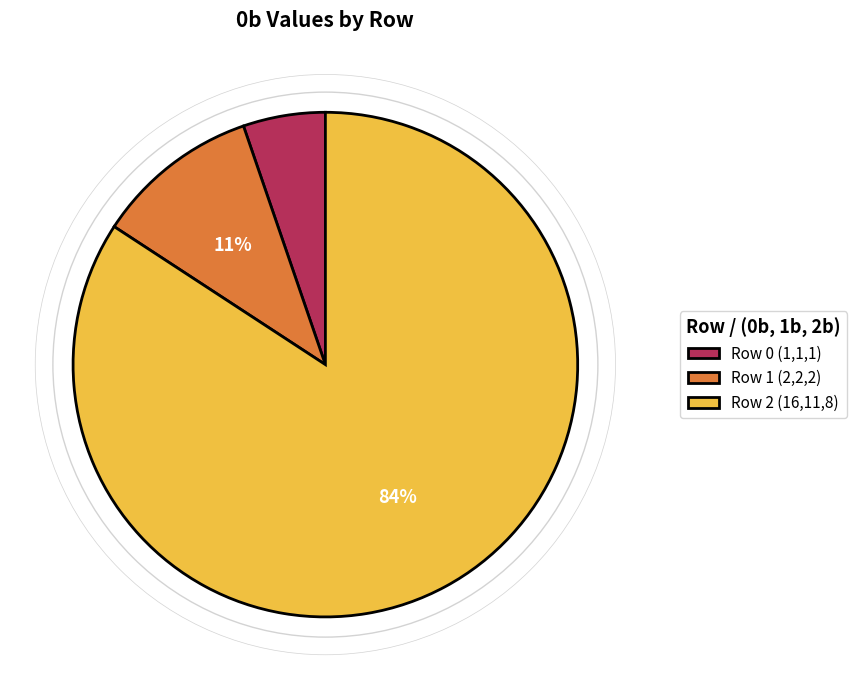

Between Row 0 (1,1,1) and Row 1 (2,2,2), which is larger?

Row 1 (2,2,2)